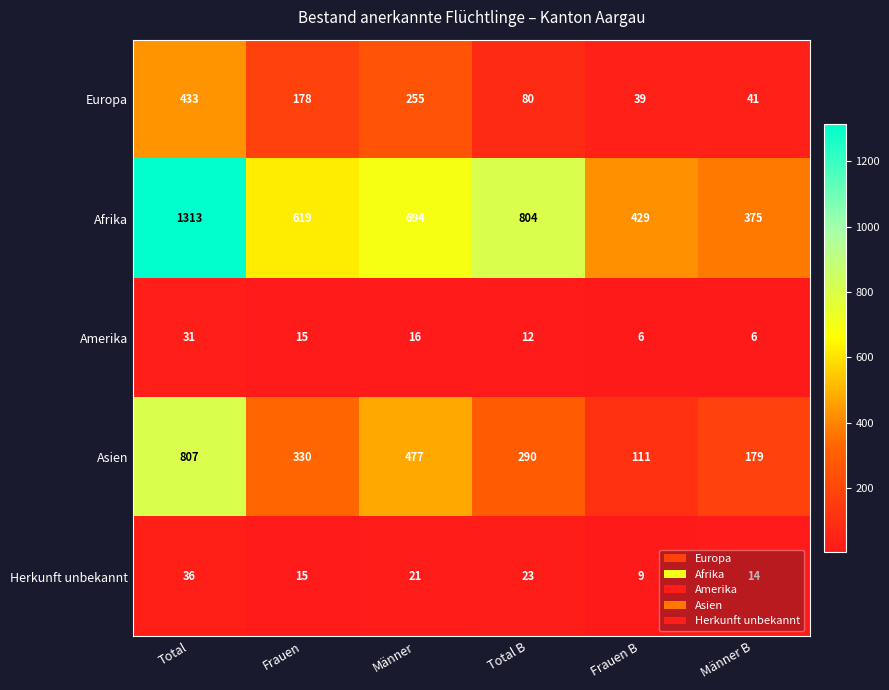

Which series has the largest range (max minus min)?

Afrika